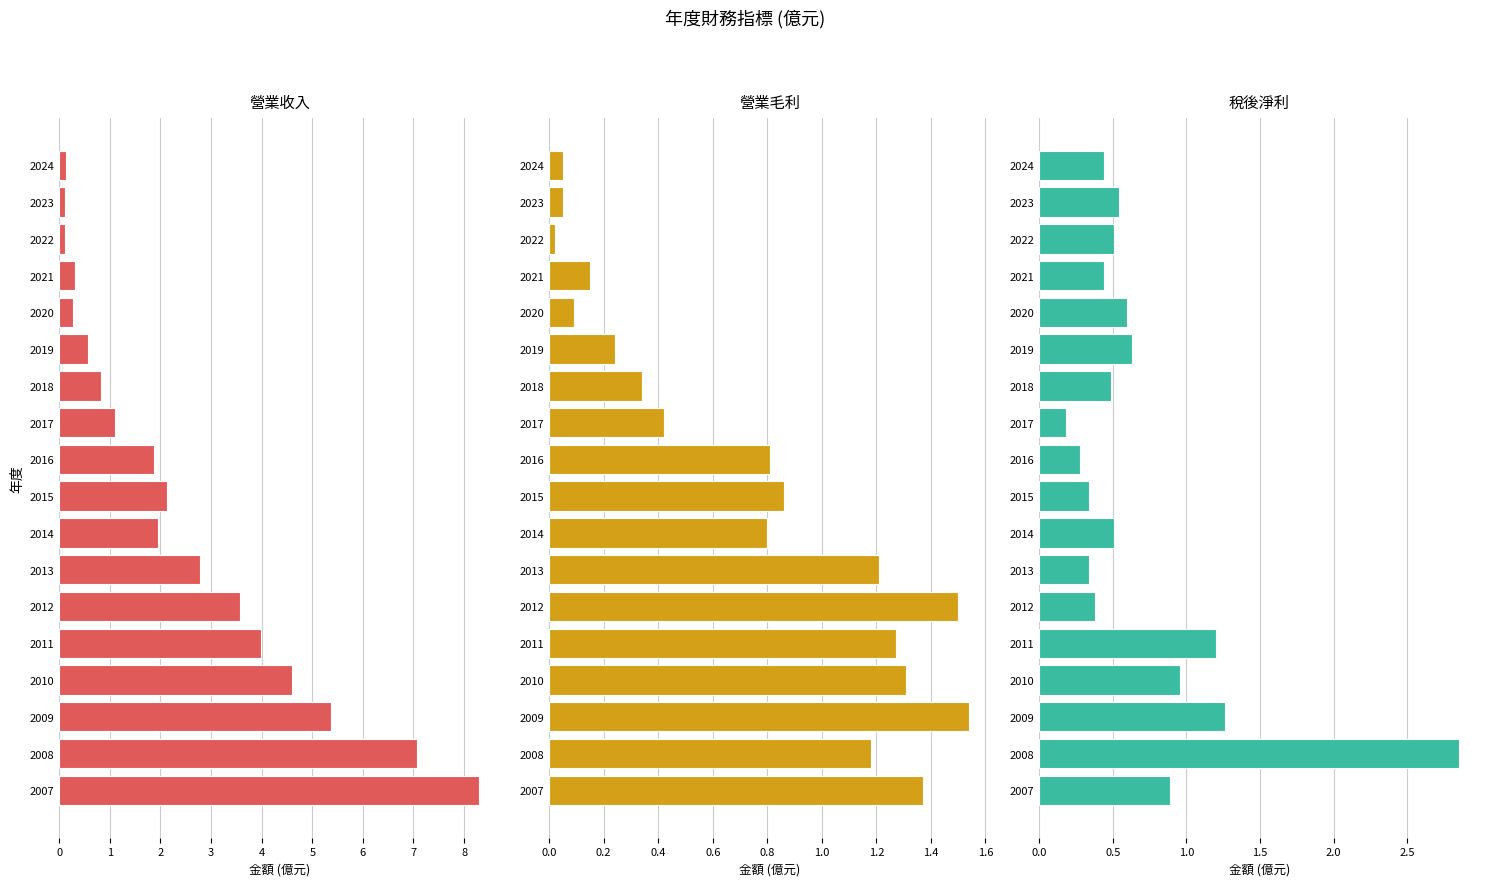

How many categories are shown in the chart?

18